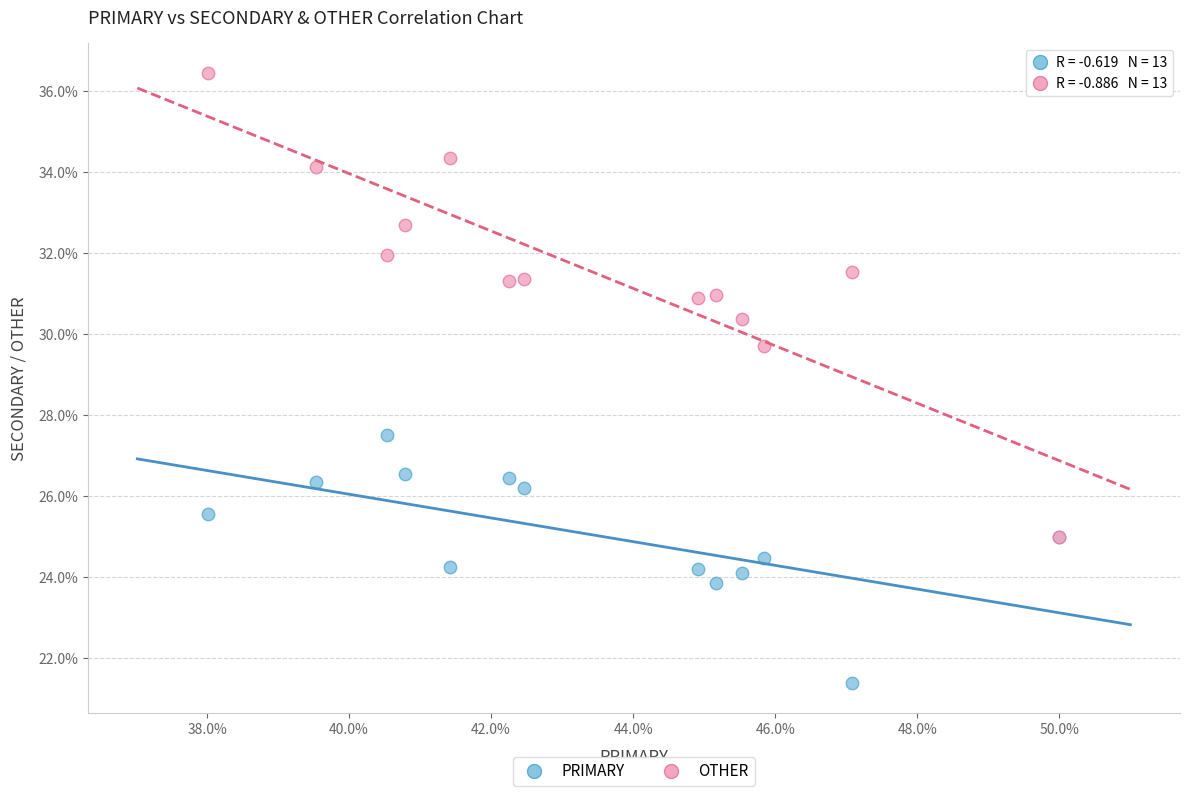

Across all series, what Y value is closest to 28?

27.5